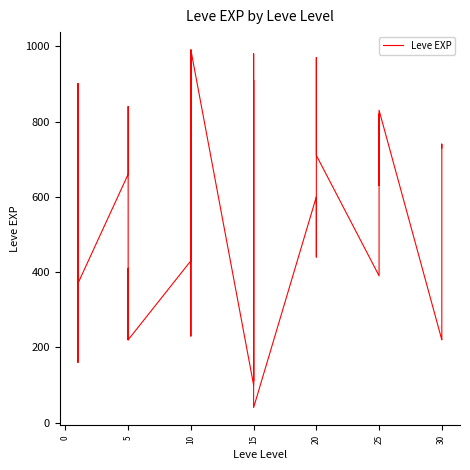

What is the change in value from 15 to 24?

-390